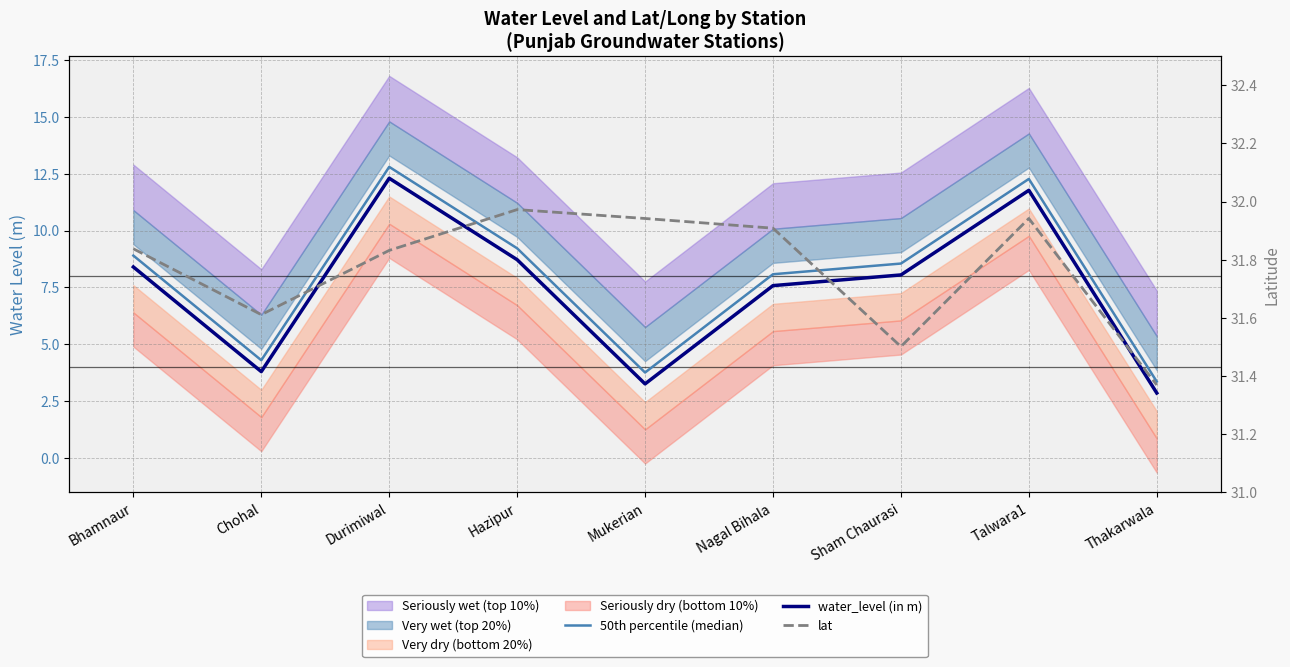

What is the label of the 7th point from the left?

Sham Chaurasi